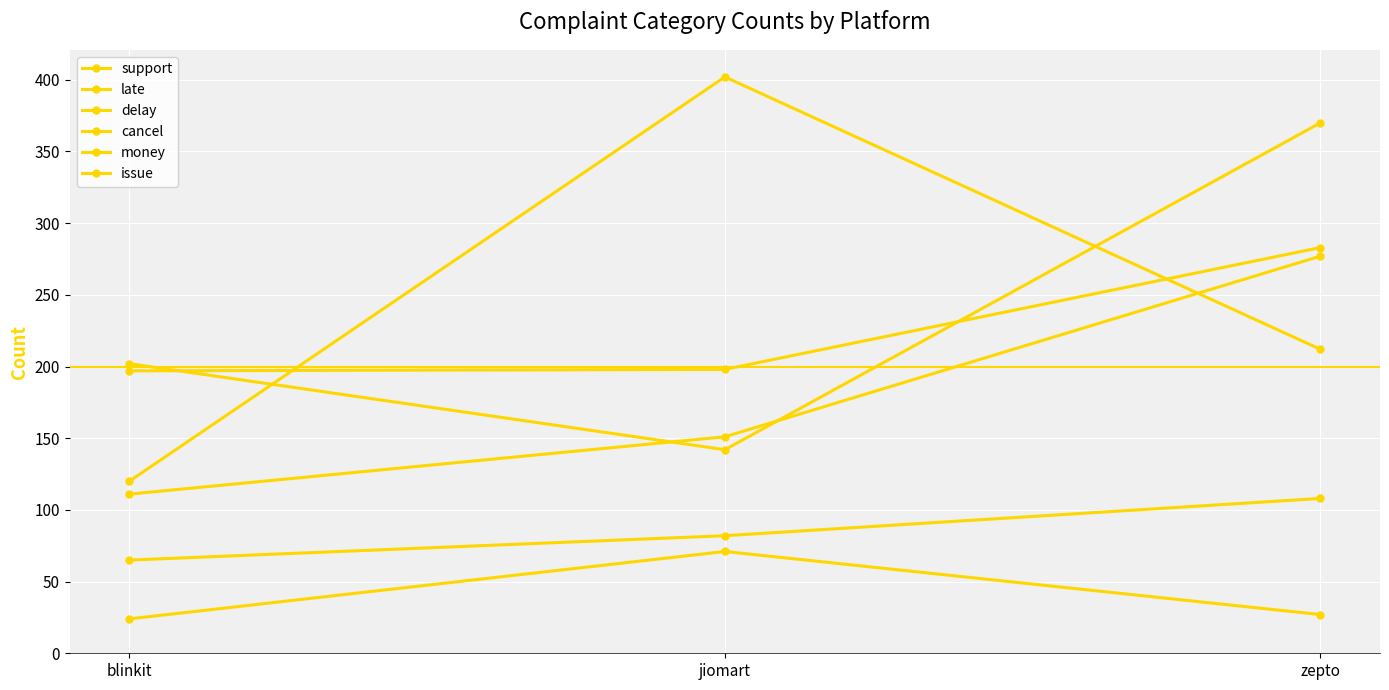

How many lines are shown in the chart?

6